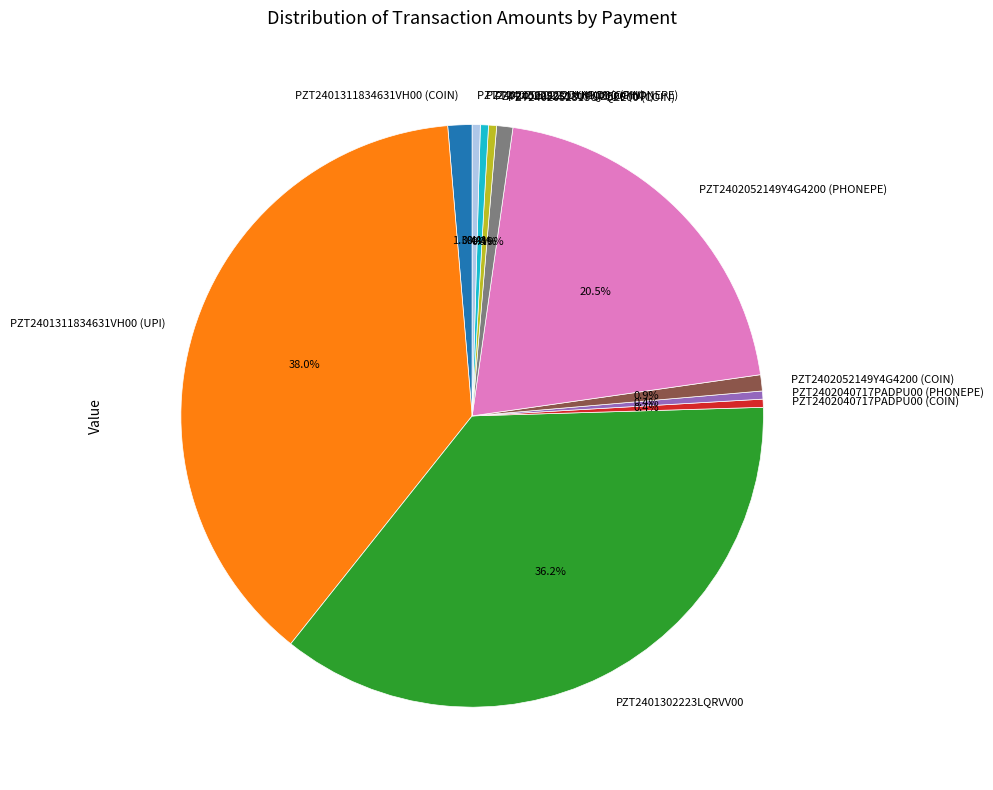

Is there a majority slice in this chart?

No